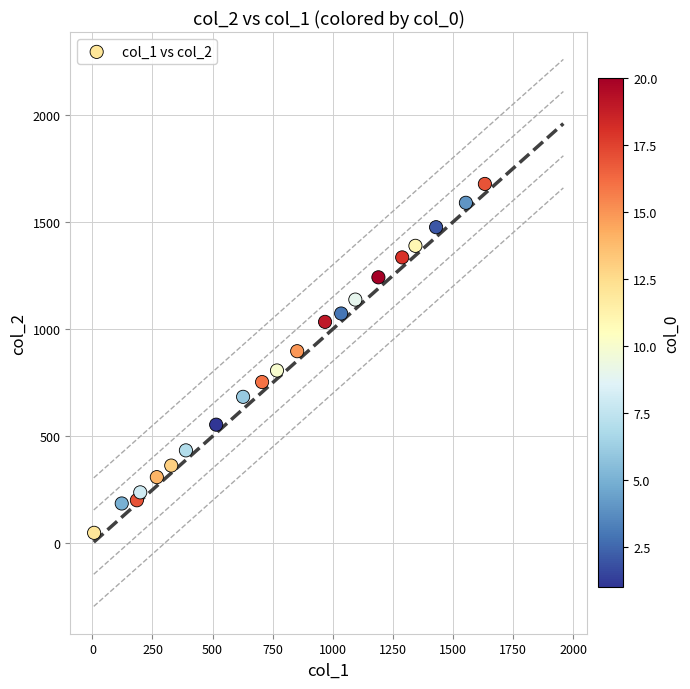

What is the range of X values (max minus min)?

1626